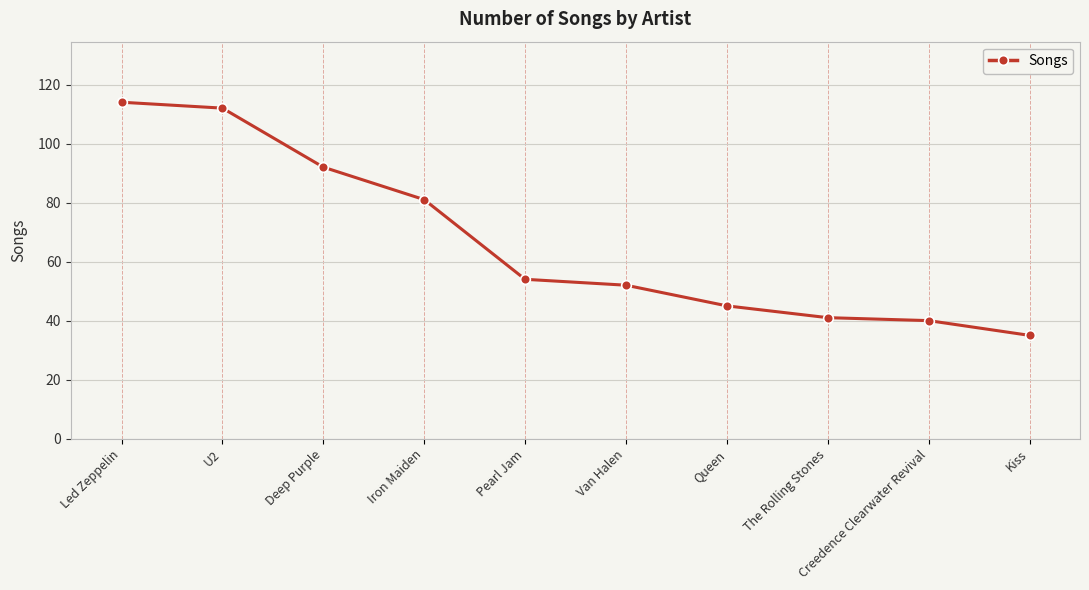

At which label does the data first exceed 54?

Led Zeppelin